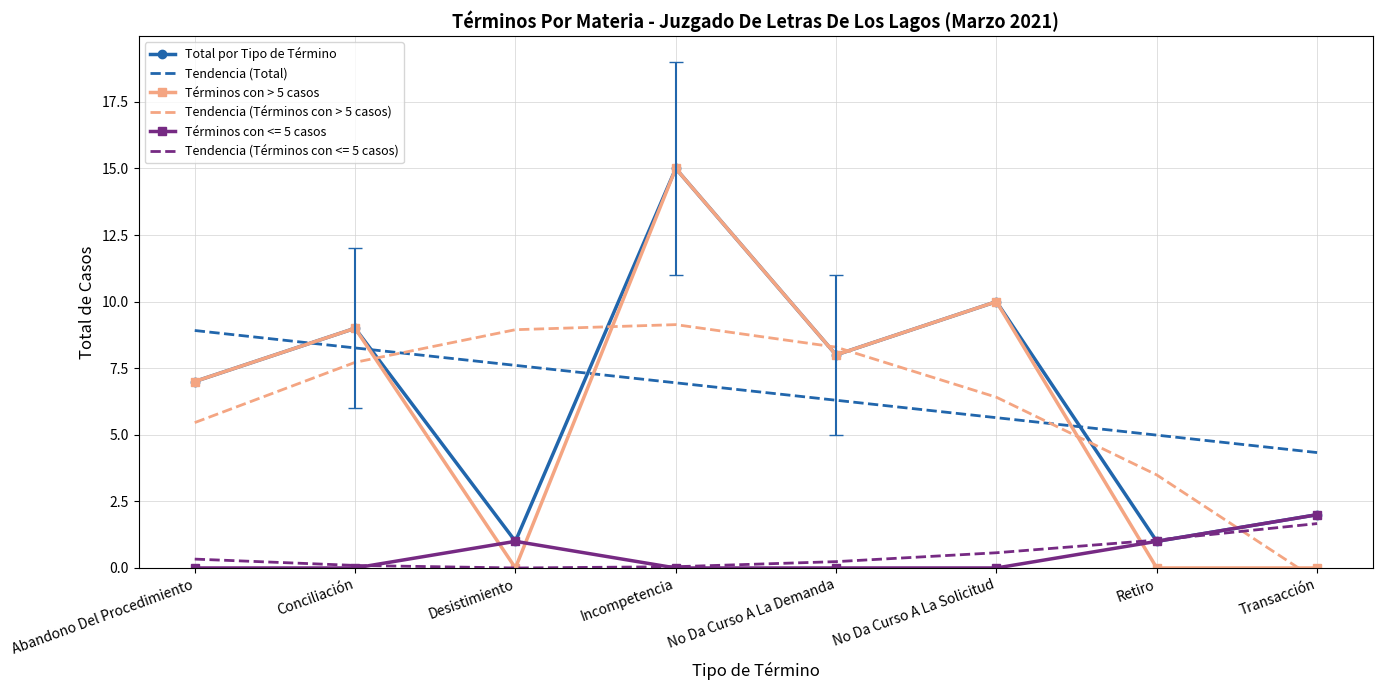

Which series has the widest spread of values?

Términos con > 5 casos